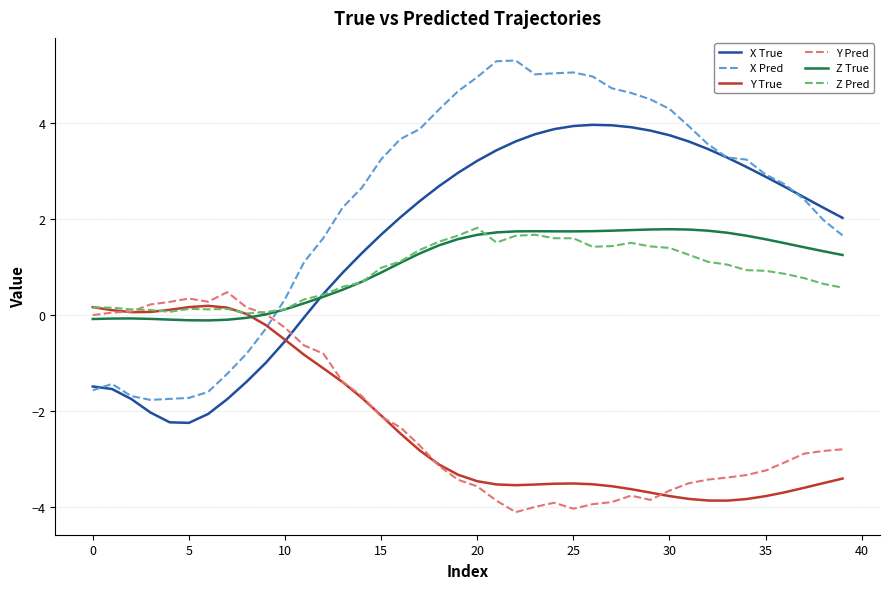

Which series has the largest total across all categories?

X Pred